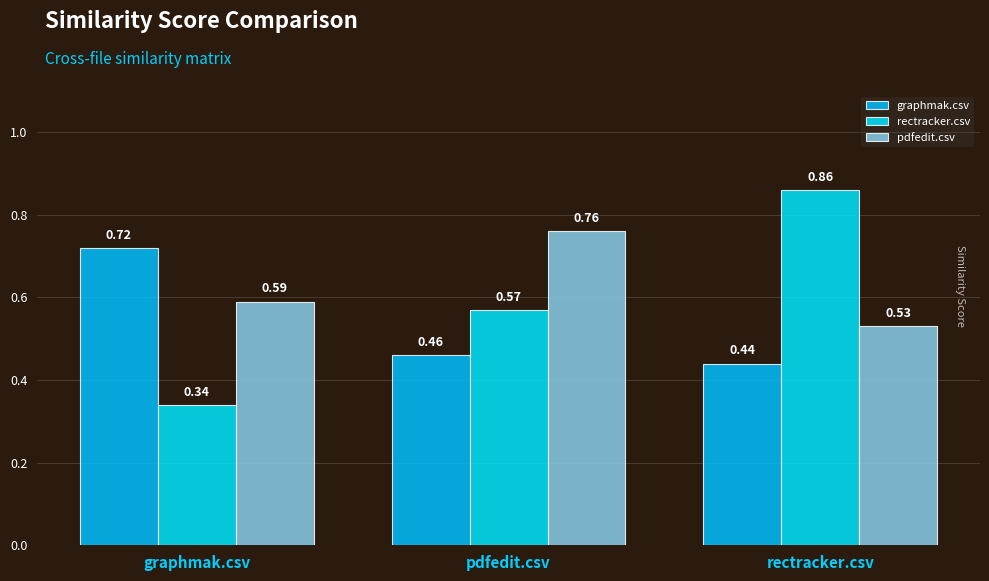

Which series changed the most between graphmak.csv and rectracker.csv?

rectracker.csv